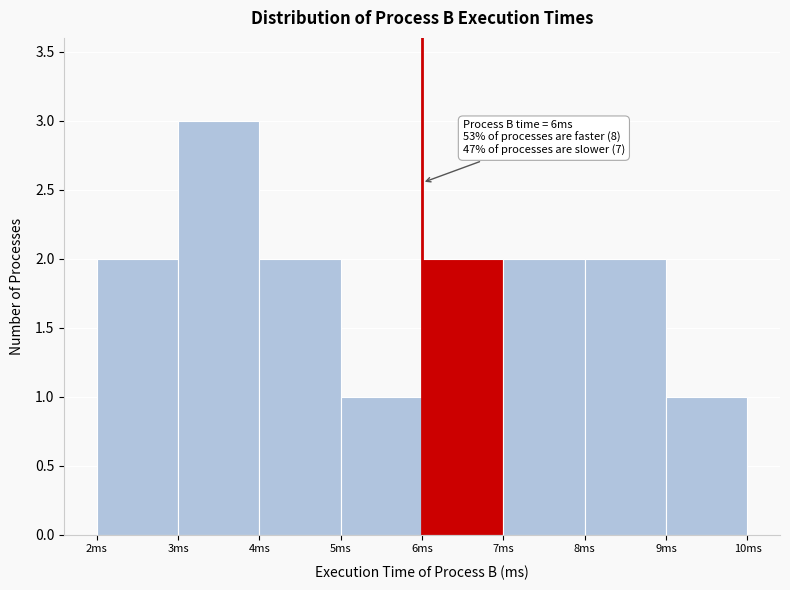

Which range on the x-axis has the tallest bar?

3 to 4